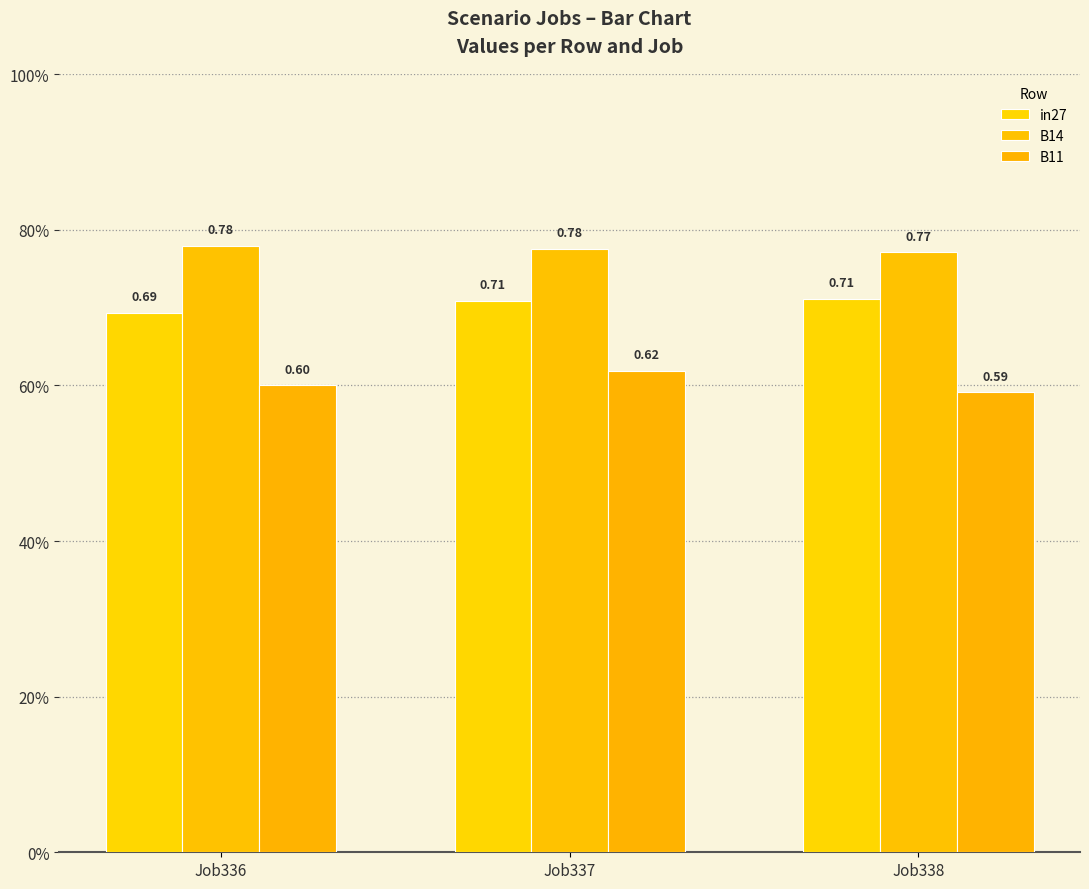

What is the total value across all series at Job338?

2.1